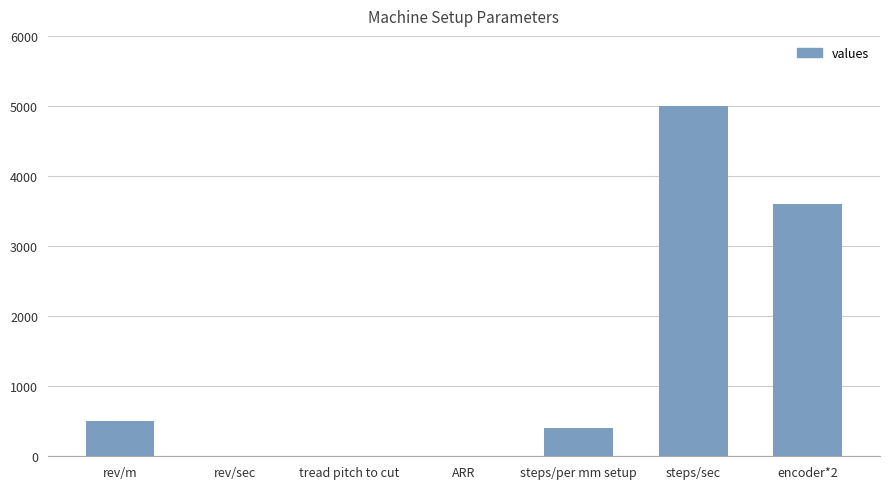

The chart shows a value of 251.4 at rev/m. True or false?

False